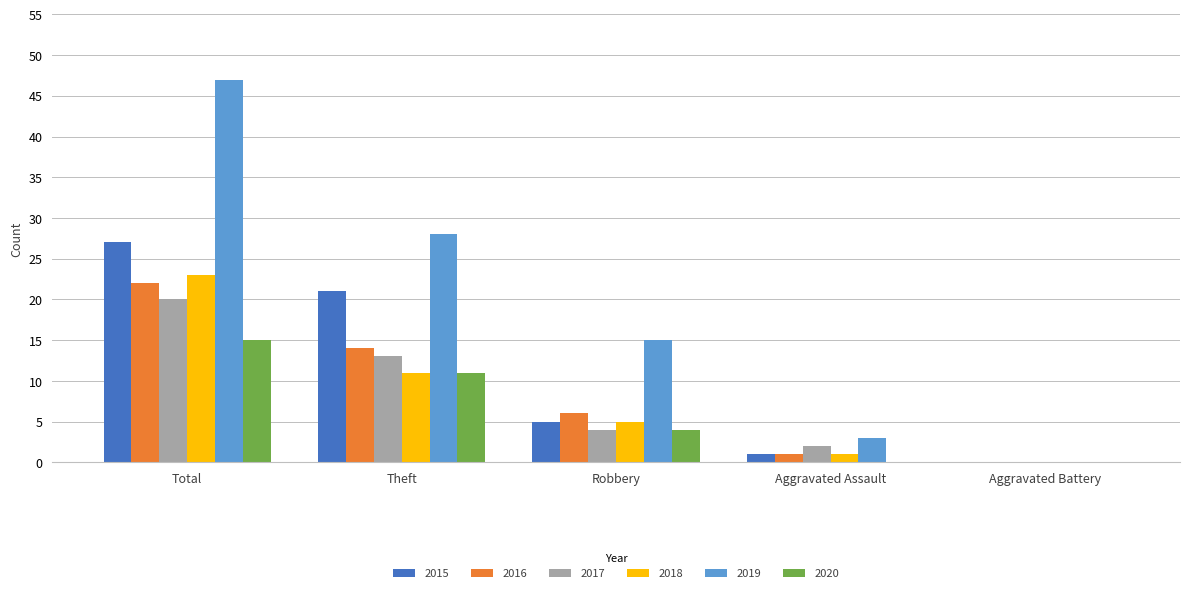

Which series has the largest total across all categories?

2019